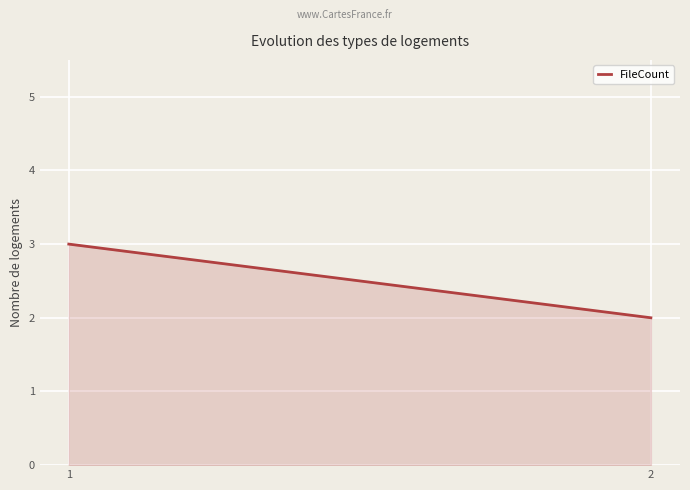

What is the change in value from 1 to 2?

-1